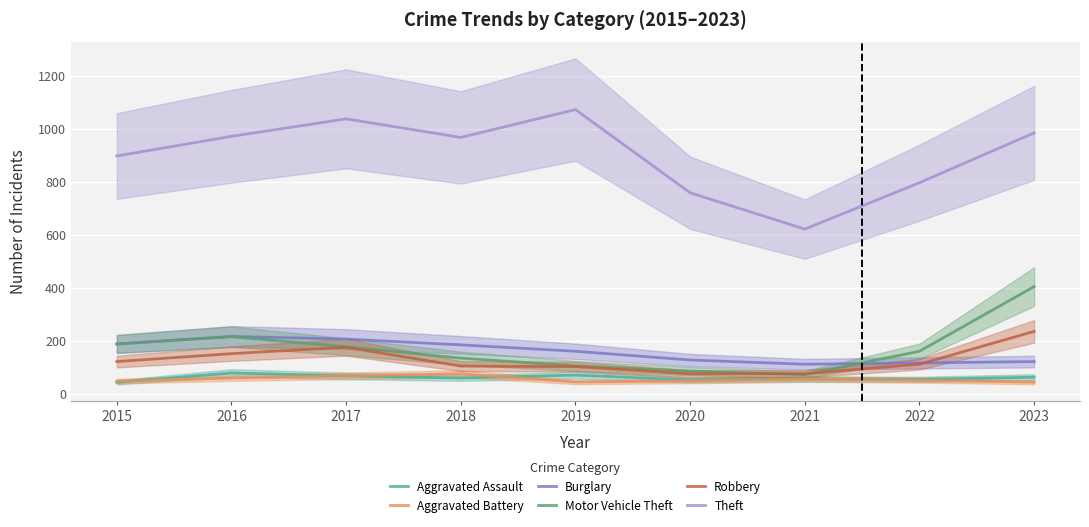

How many lines are shown in the chart?

6